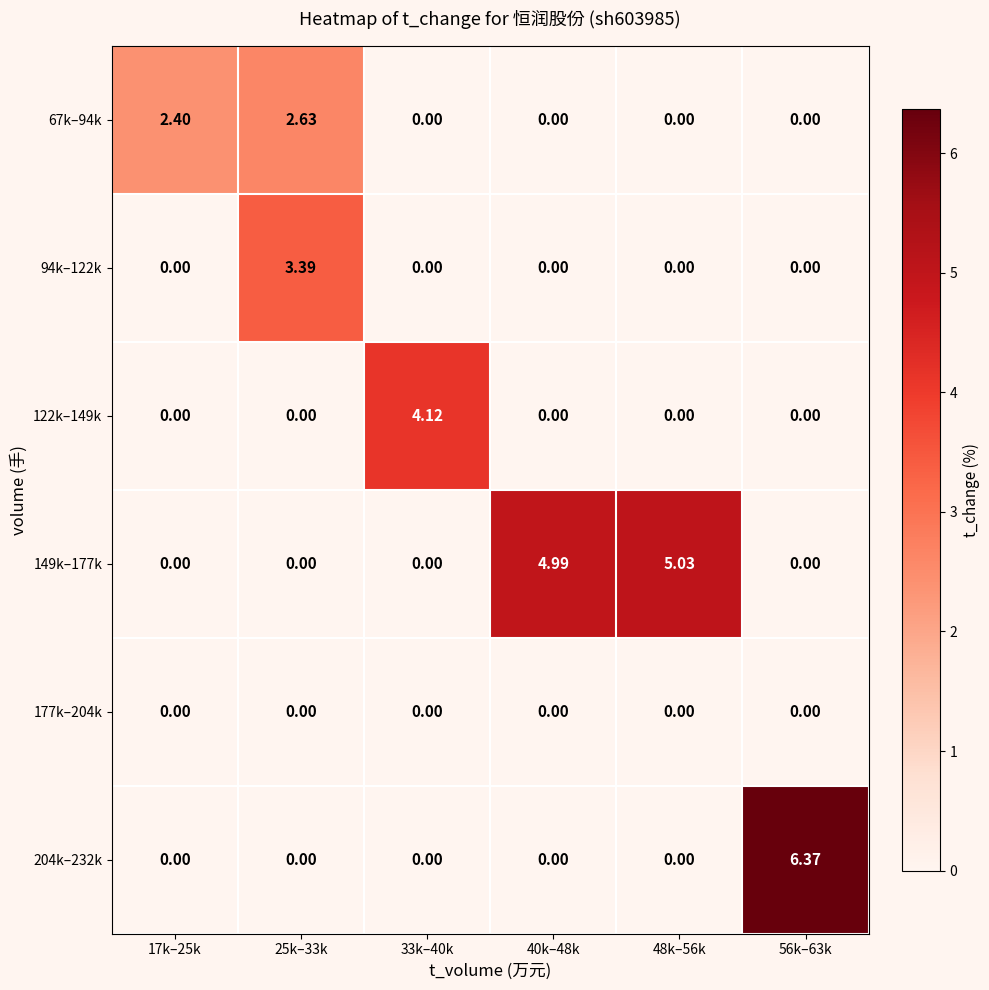

Reading left to right, extract all data points from this chart.

67k–94k: 17k–25k=2.4	25k–33k=2.6	33k–40k=0.0	40k–48k=0.0	48k–56k=0.0	56k–63k=0.0
94k–122k: 17k–25k=0.0	25k–33k=3.4	33k–40k=0.0	40k–48k=0.0	48k–56k=0.0	56k–63k=0.0
122k–149k: 17k–25k=0.0	25k–33k=0.0	33k–40k=4.1	40k–48k=0.0	48k–56k=0.0	56k–63k=0.0
149k–177k: 17k–25k=0.0	25k–33k=0.0	33k–40k=0.0	40k–48k=5.0	48k–56k=5.0	56k–63k=0.0
177k–204k: 17k–25k=0.0	25k–33k=0.0	33k–40k=0.0	40k–48k=0.0	48k–56k=0.0	56k–63k=0.0
204k–232k: 17k–25k=0.0	25k–33k=0.0	33k–40k=0.0	40k–48k=0.0	48k–56k=0.0	56k–63k=6.4